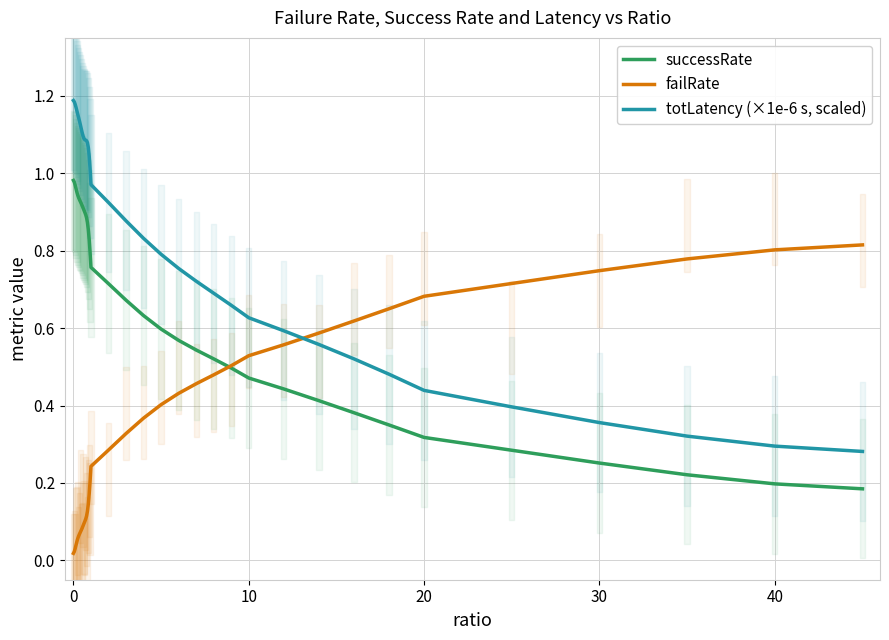

Does the chart display data point markers on the line(s)?

No